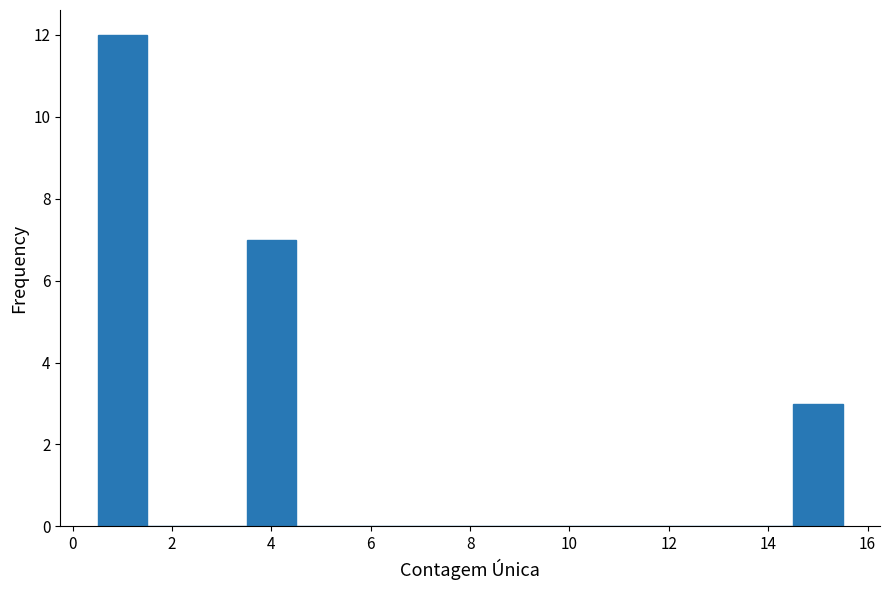

How tall is the bar that spans 3.5 to 4.5 on the x-axis? Neither the bar edges nor the heights are printed on the chart, so give them approximately, as read against the axes.

7